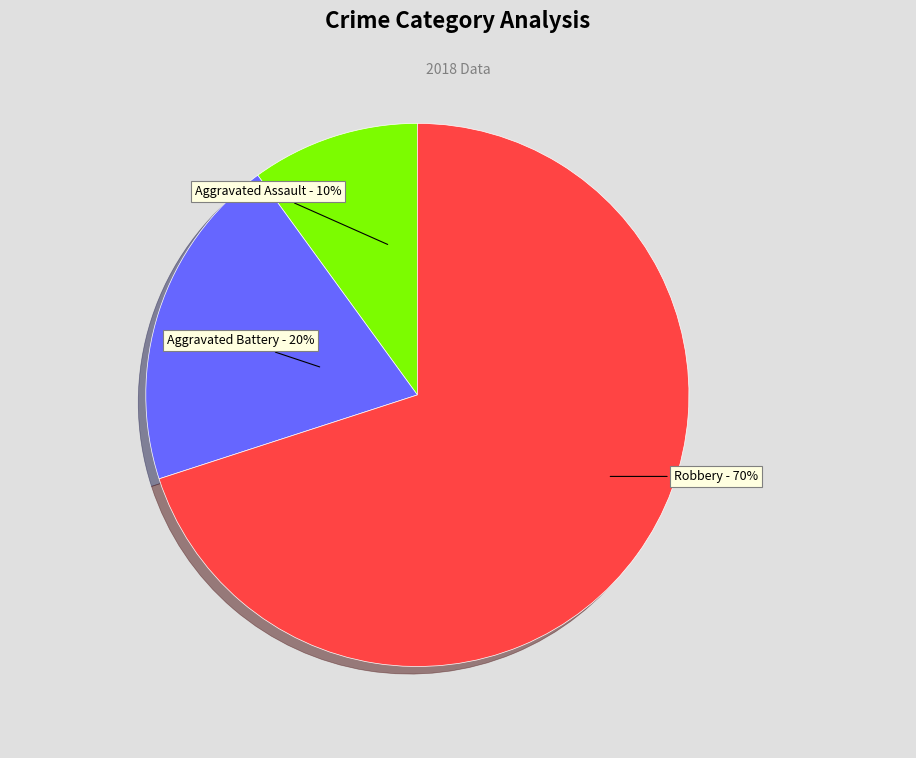

What is the ratio of the value at Aggravated Battery to the value at Robbery?

0.3